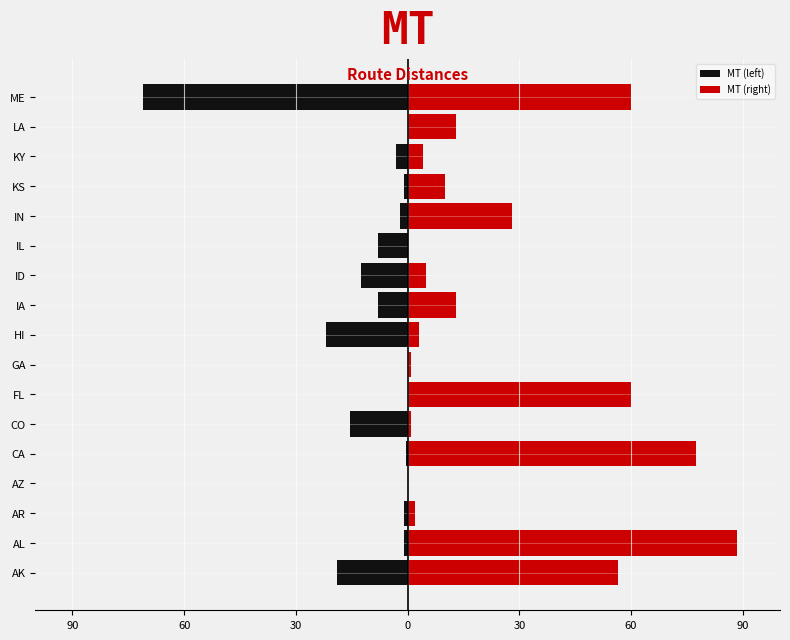

What are all the series names shown in the legend?

MT (left), MT (right)